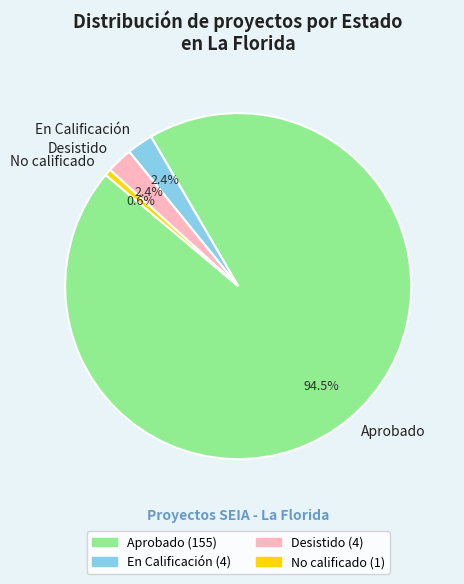

Does any single category account for the majority?

Yes